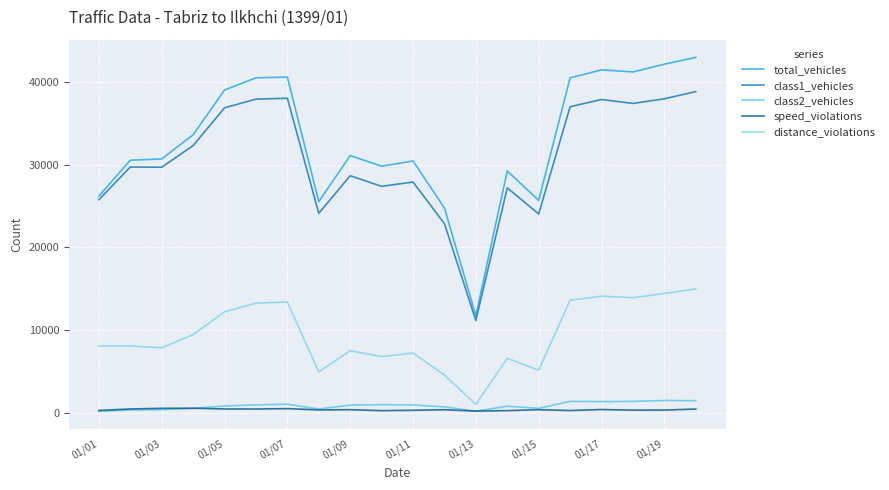

Which series has the widest spread of values?

total_vehicles